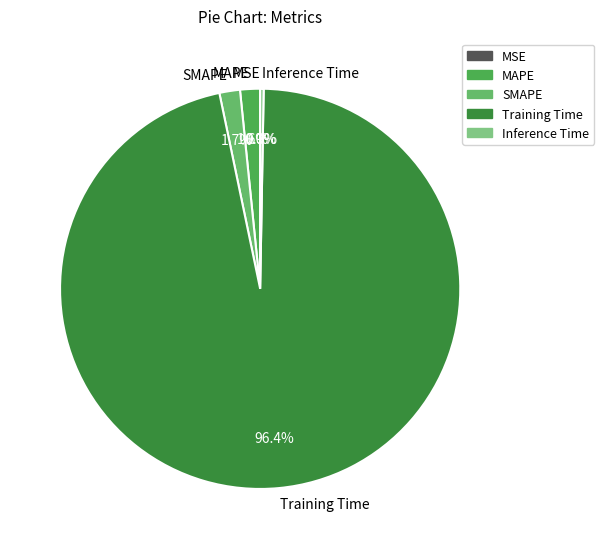

Does Training Time account for over 50% of the chart?

Yes